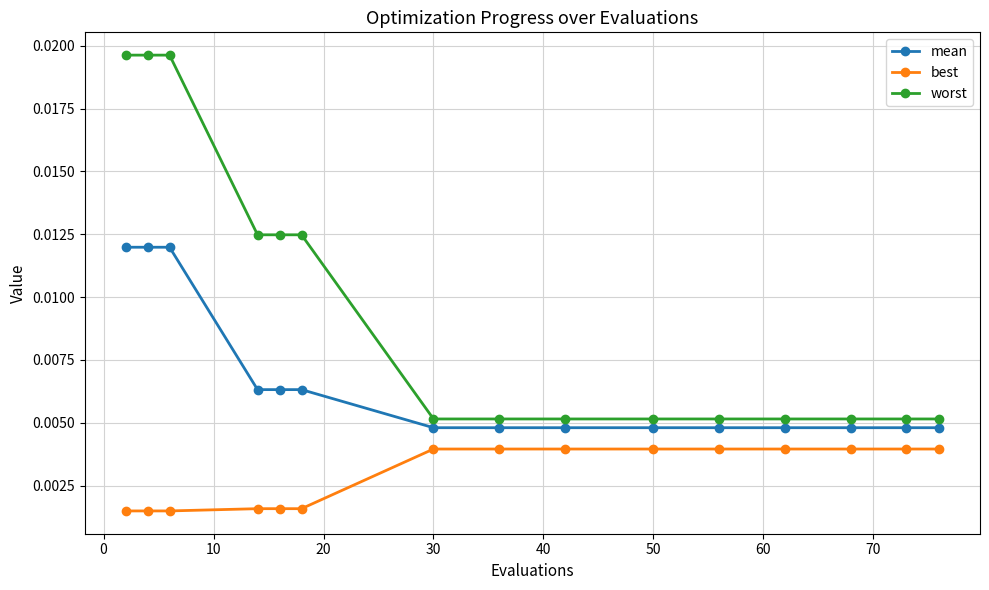

How many lines are shown in the chart?

3